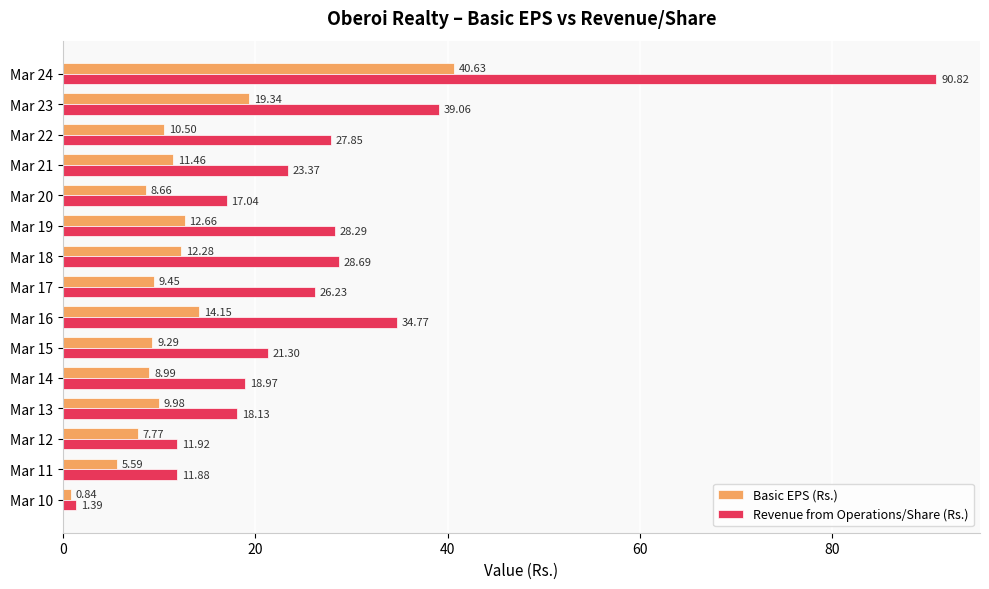

What is the greatest value displayed?

90.8